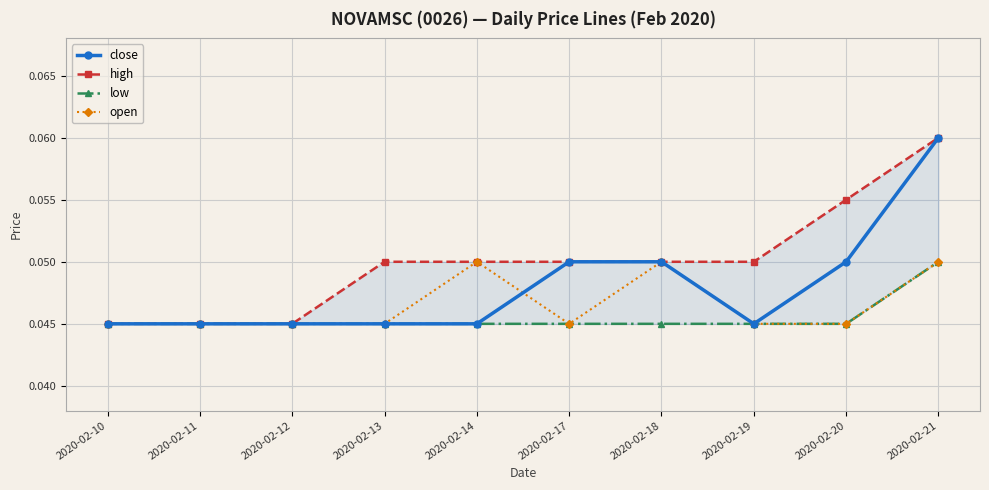

Reading left to right, list all the values displayed in this chart.

close: 0.0	0.0	0.0	0.0	0.0	0.1	0.1	0.0	0.1	0.1
high: 0.0	0.0	0.0	0.1	0.1	0.1	0.1	0.1	0.1	0.1
low: 0.0	0.0	0.0	0.0	0.0	0.0	0.0	0.0	0.0	0.1
open: 0.0	0.0	0.0	0.0	0.1	0.0	0.1	0.0	0.0	0.1